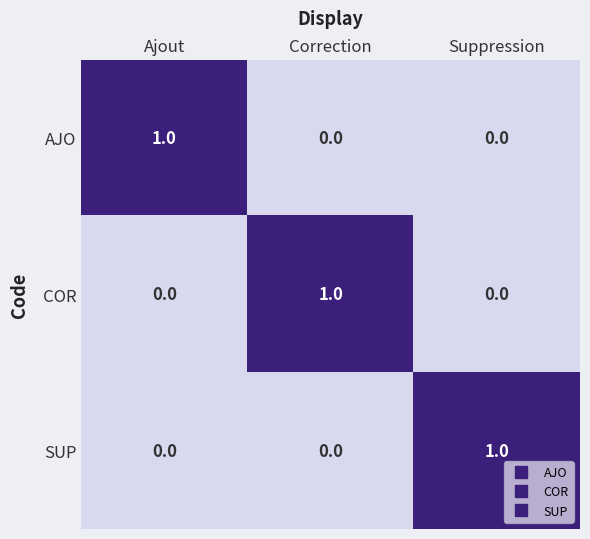

The value of COR at Ajout is 0. True or false?

True